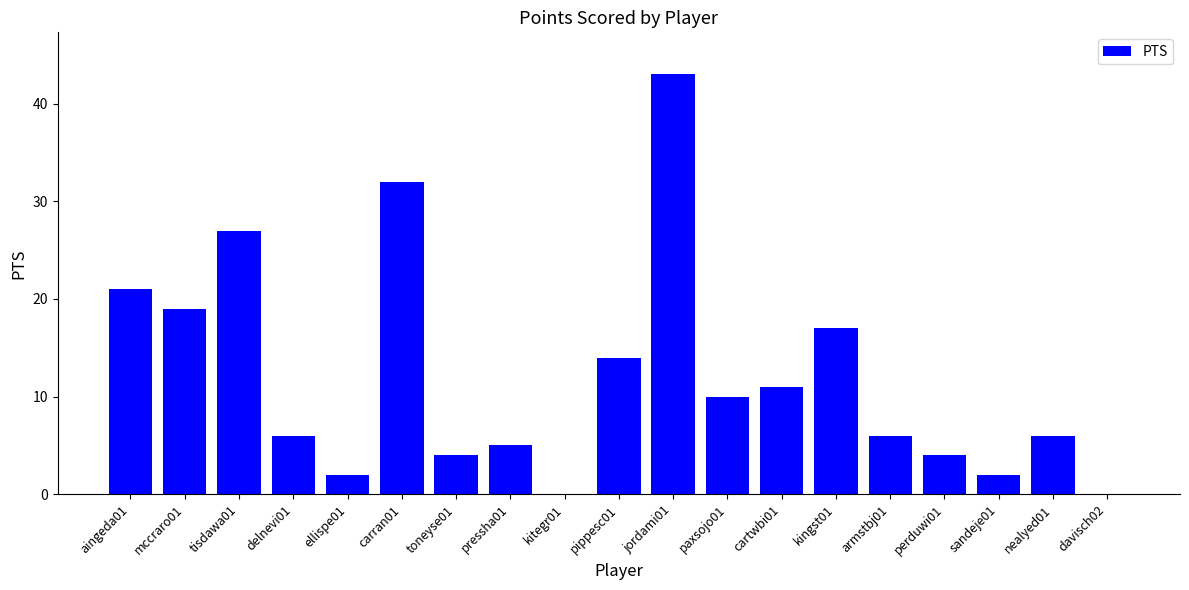

What is the difference between the values at sandeje01 and aingeda01?

19